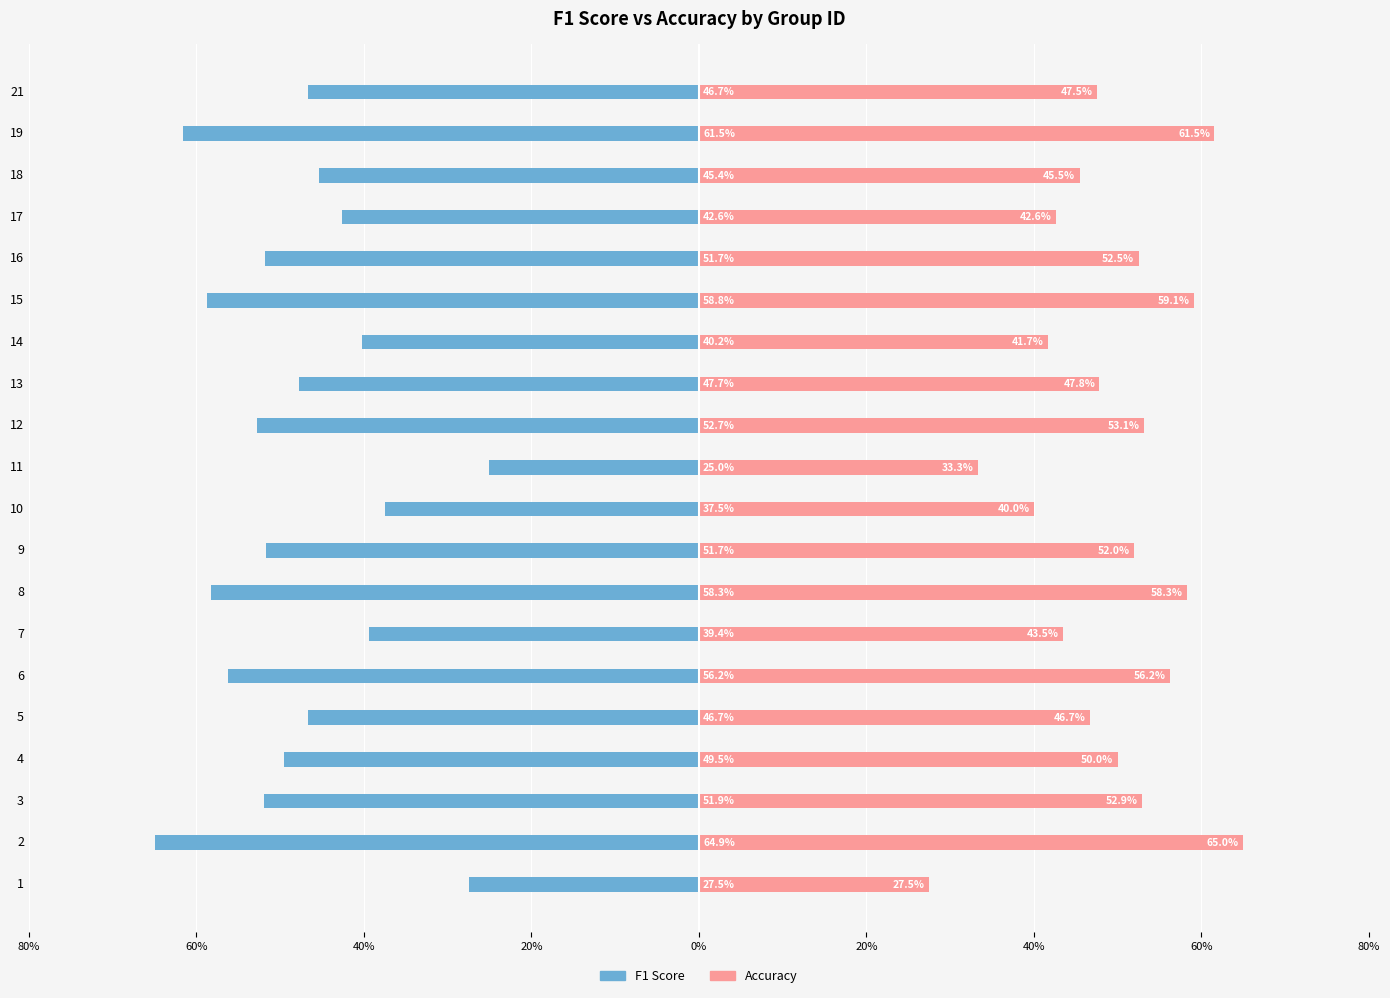

At how many categories does at least one series exceed 0?

20